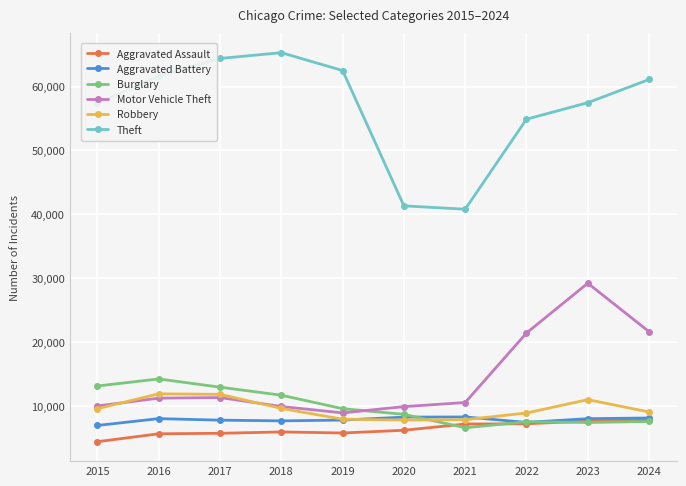

What is the total value across all series at 2022?

107691